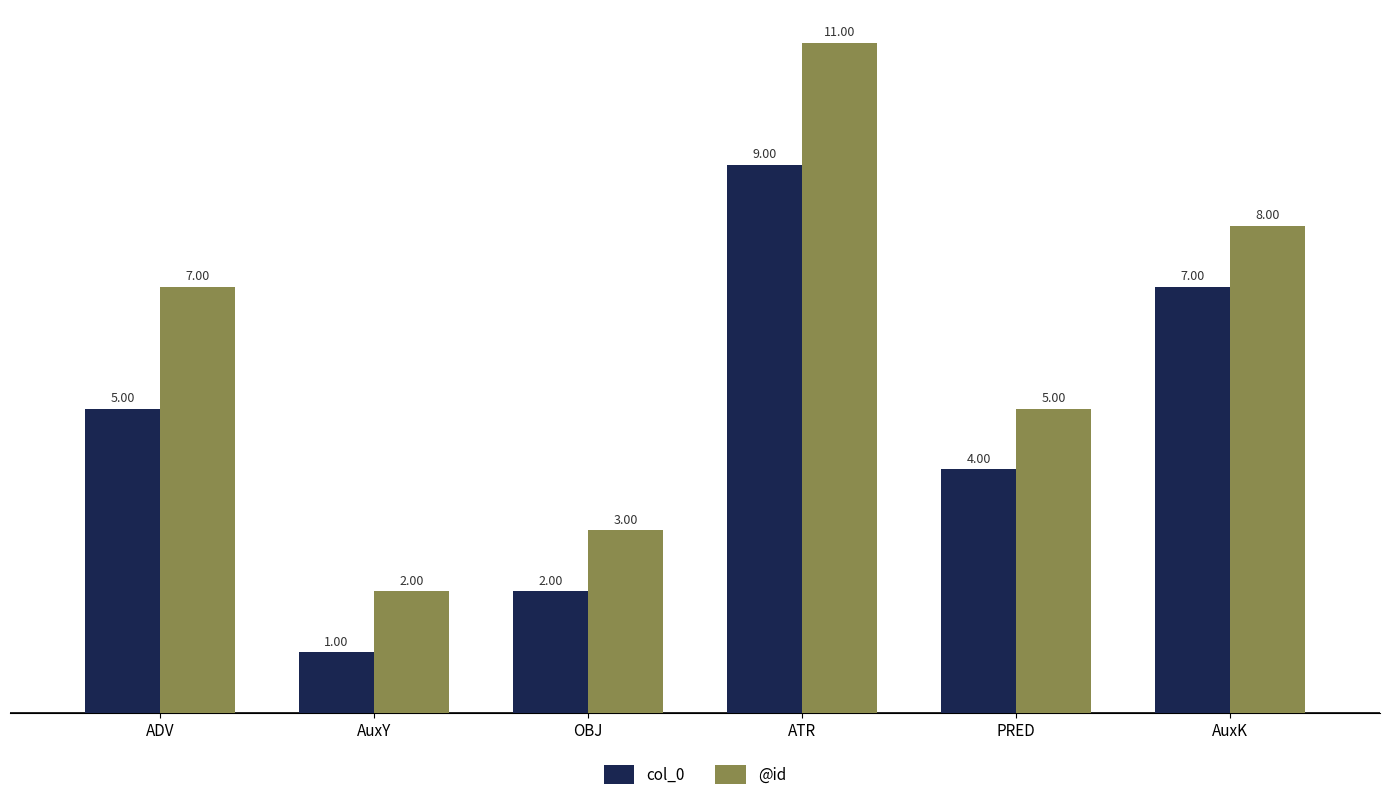

At ATR, list the series in order from largest to smallest.

@id, col_0